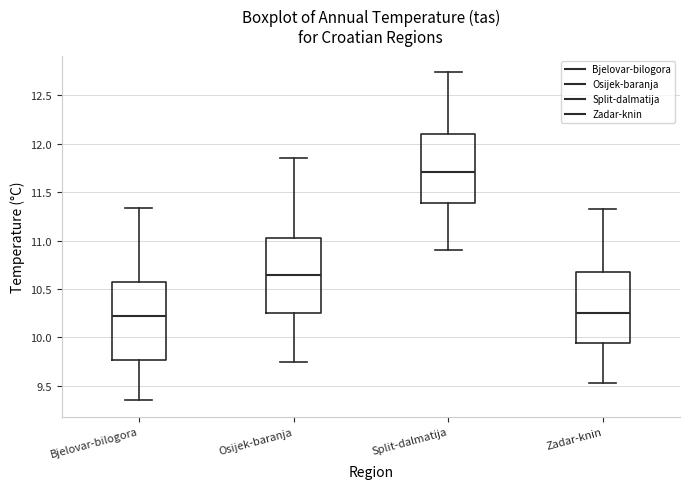

Where does the upper whisker of the box for Split-dalmatija end on the y-axis? The values are not printed on the chart, so give them approximately, as read against the axis.

12.75